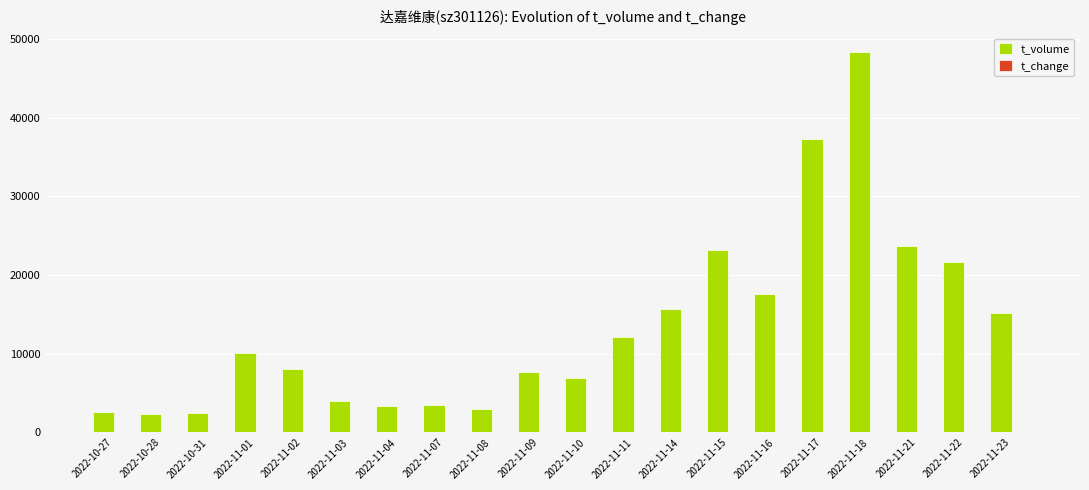

How many groups of bars are there?

20